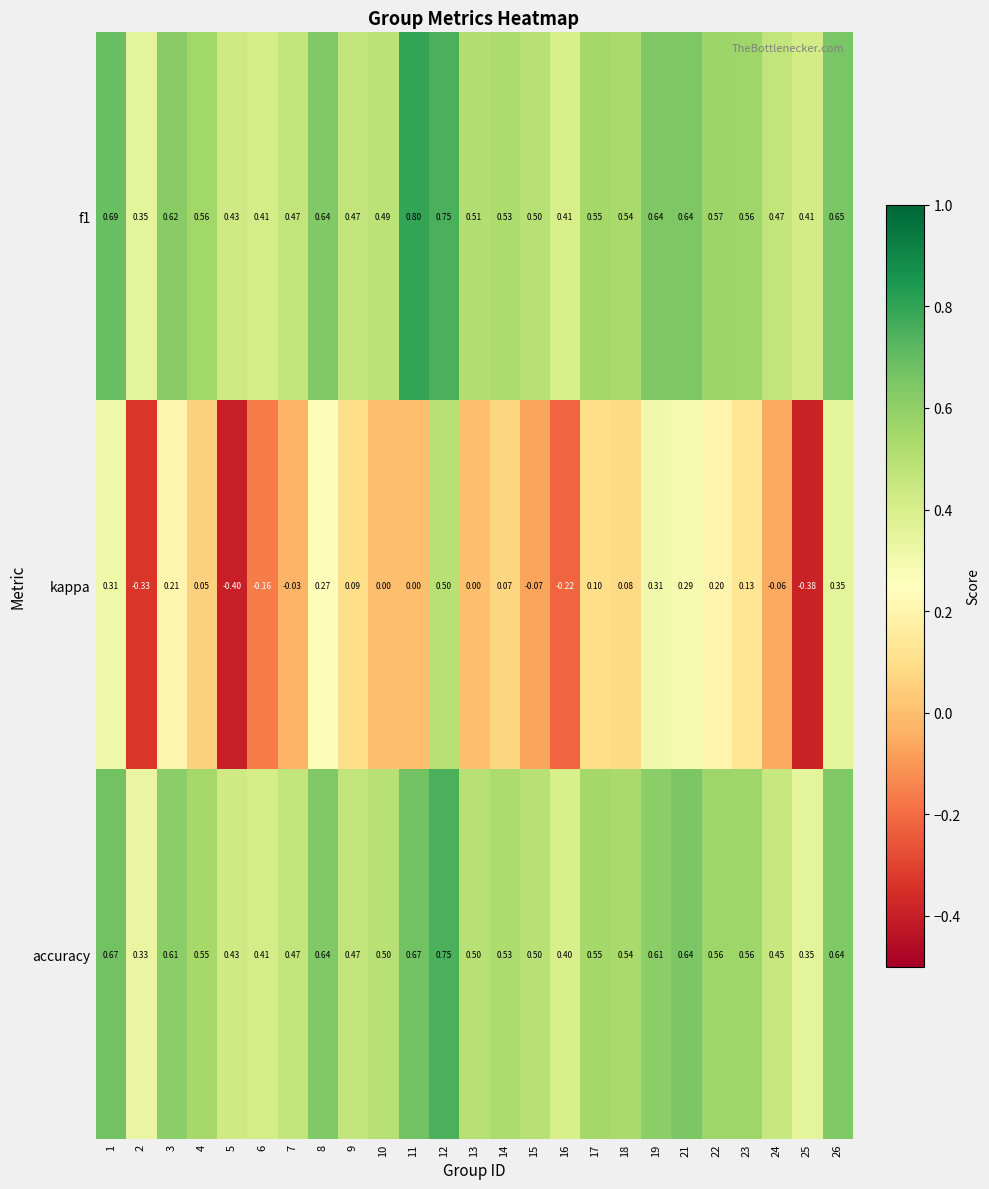

Which series changed the most between 6 and 7?

kappa